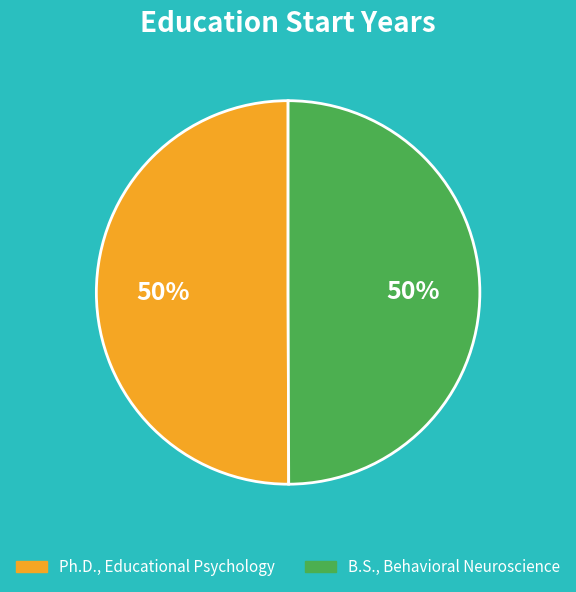

Approximately how many times larger is the value at Ph.D., Educational Psychology compared to B.S., Behavioral Neuroscience?

1.0